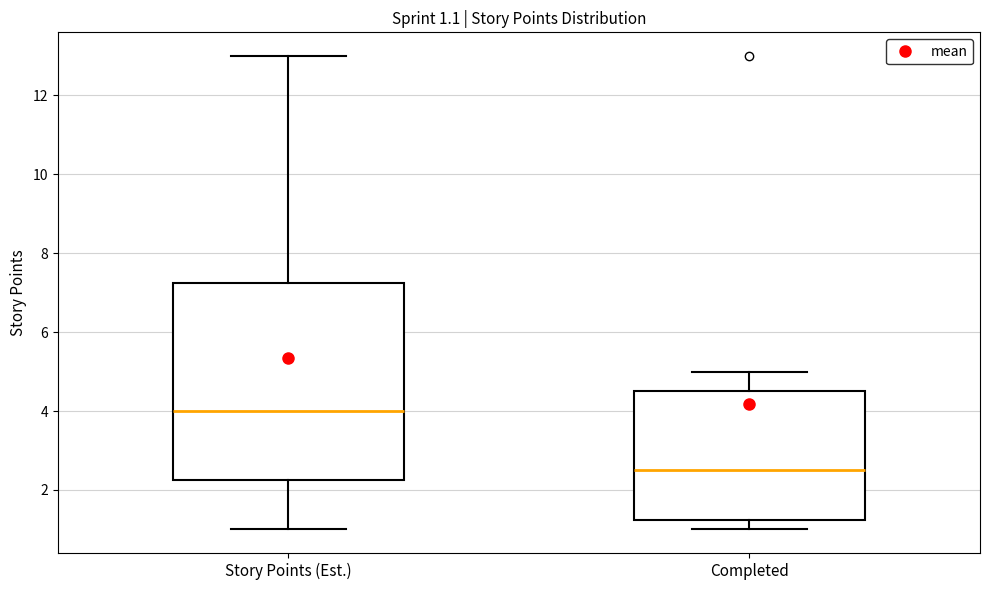

Comparing the boxes themselves (not the whiskers), which one is the tallest?

Story Points (Est.)